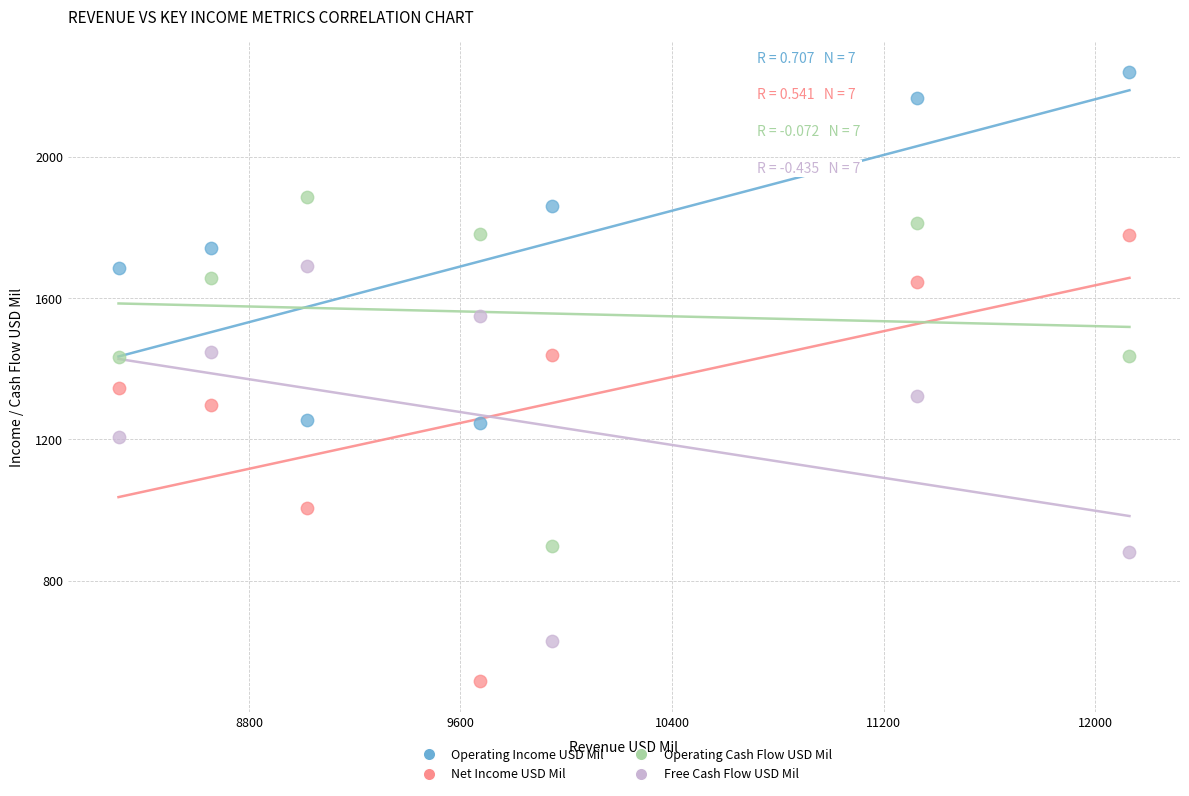

What are all the series names shown in the legend?

Operating Income USD Mil, Net Income USD Mil, Operating Cash Flow USD Mil, Free Cash Flow USD Mil